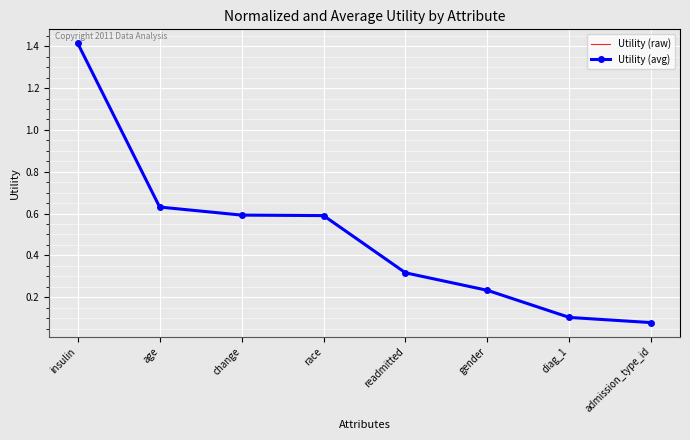

Reading left to right, what are all the values shown in this chart?

Utility (raw): 1.4	0.6	0.6	0.6	0.3	0.2	0.1	0.1
Utility (avg): 1.4	0.6	0.6	0.6	0.3	0.2	0.1	0.1